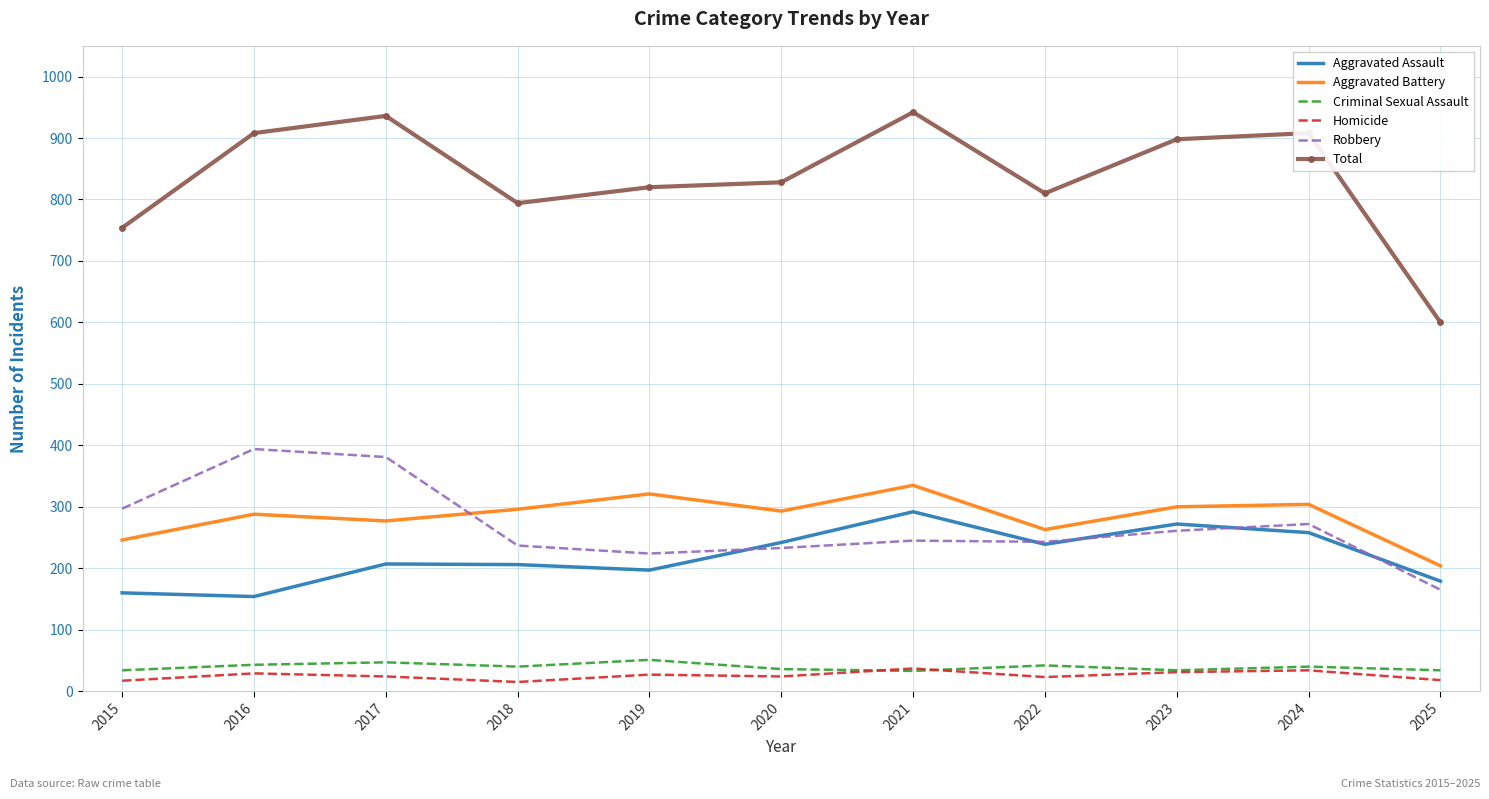

What is the difference between the second highest and second lowest values in the Total series?

182